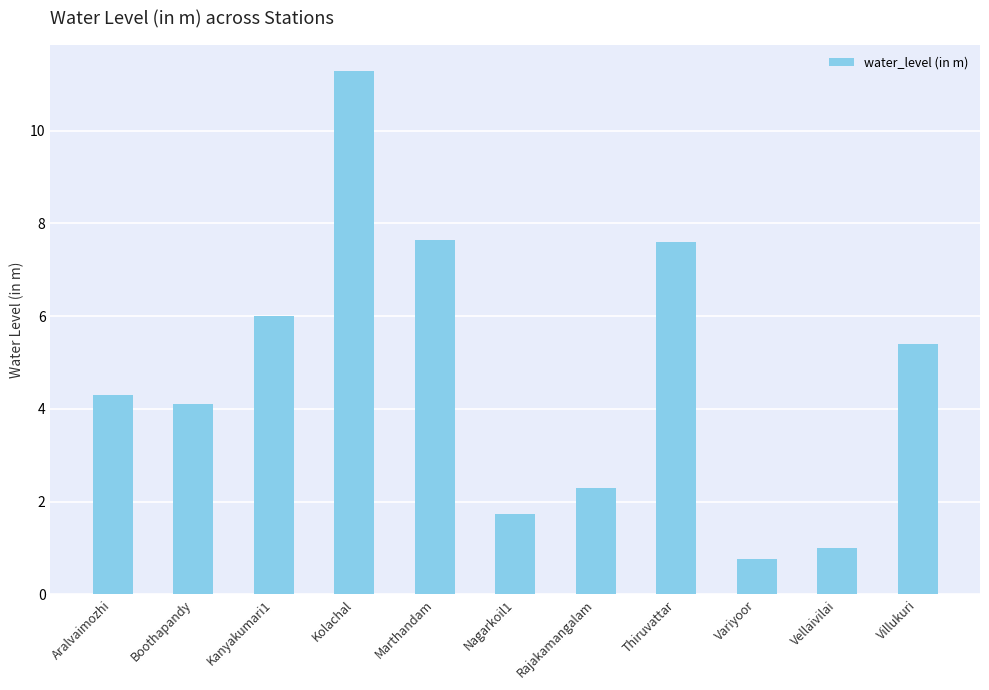

What value does the data have at Thiruvattar?

7.6